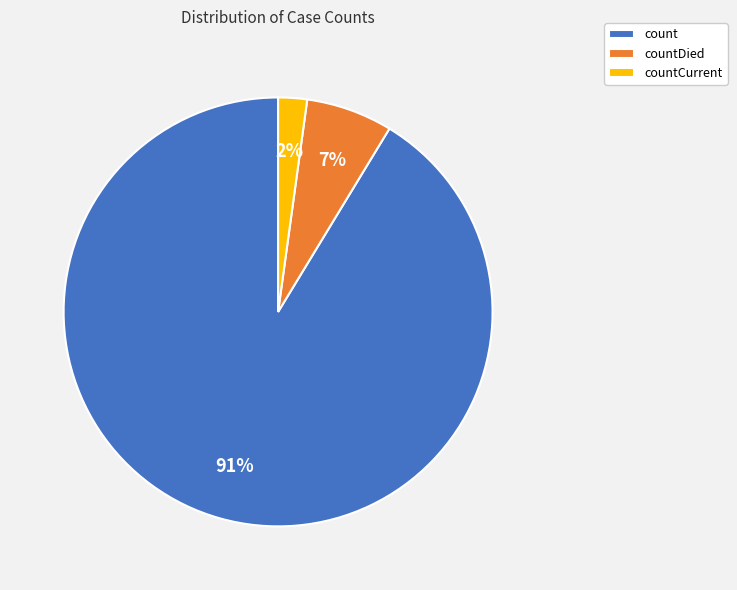

To the nearest percent, what portion does countCurrent represent?

2%